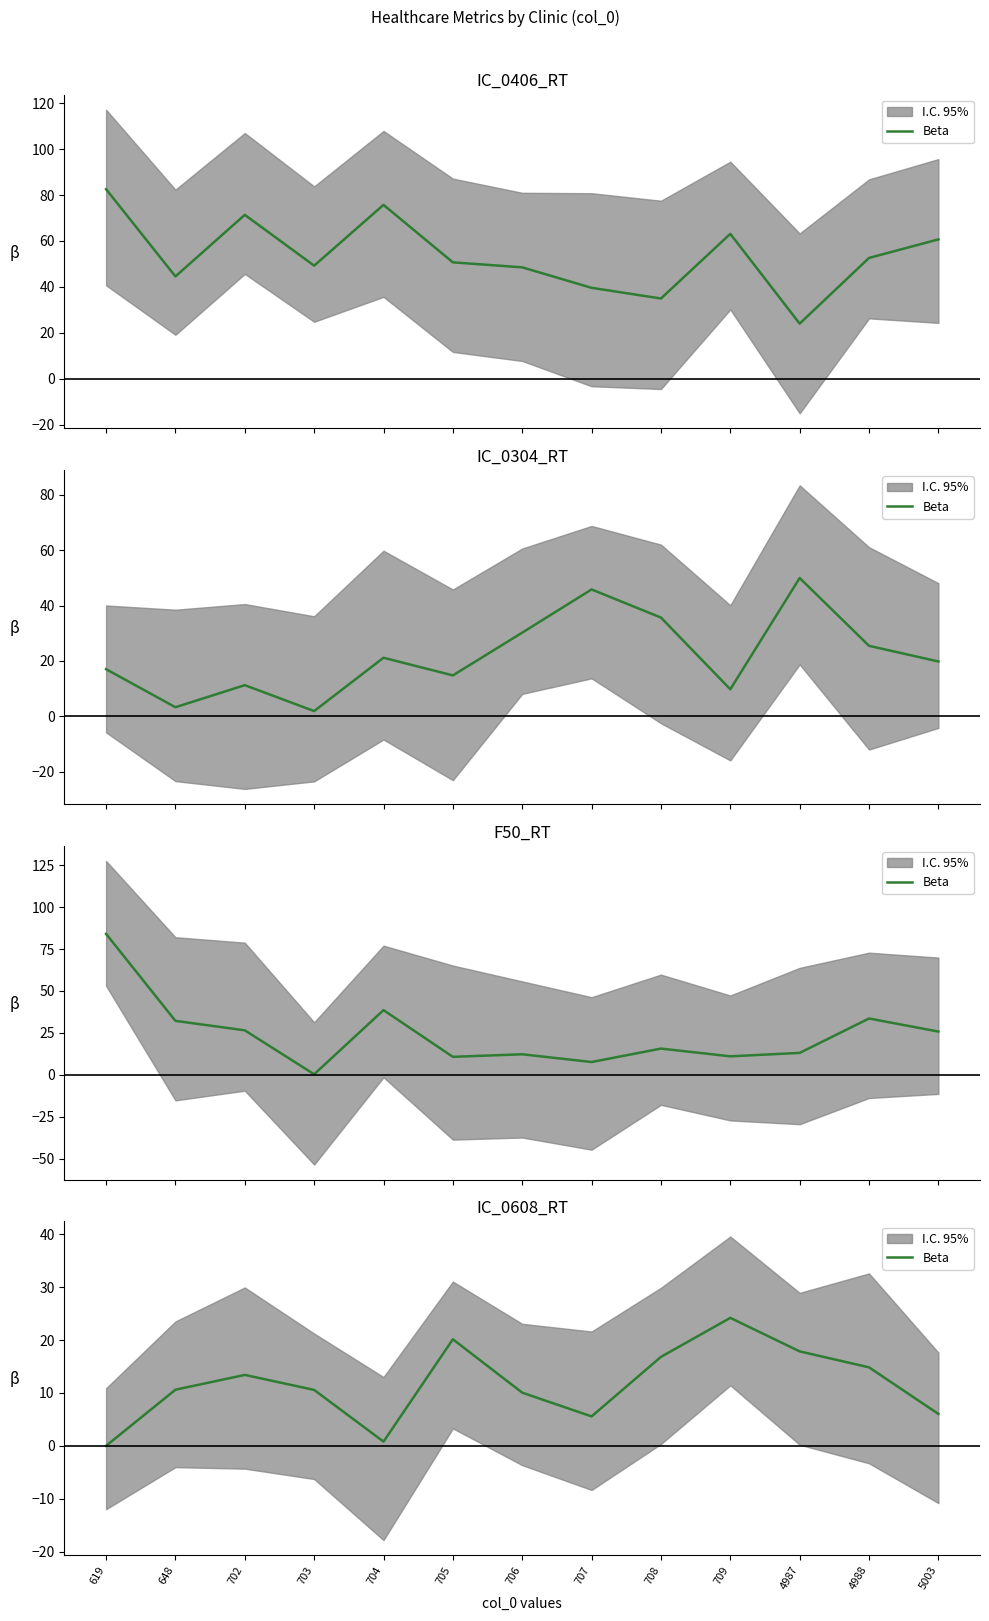

List the labels in order of value, largest first.

709, 705, 4987, 708, 4988, 702, 648, 703, 706, 5003, 707, 704, 619